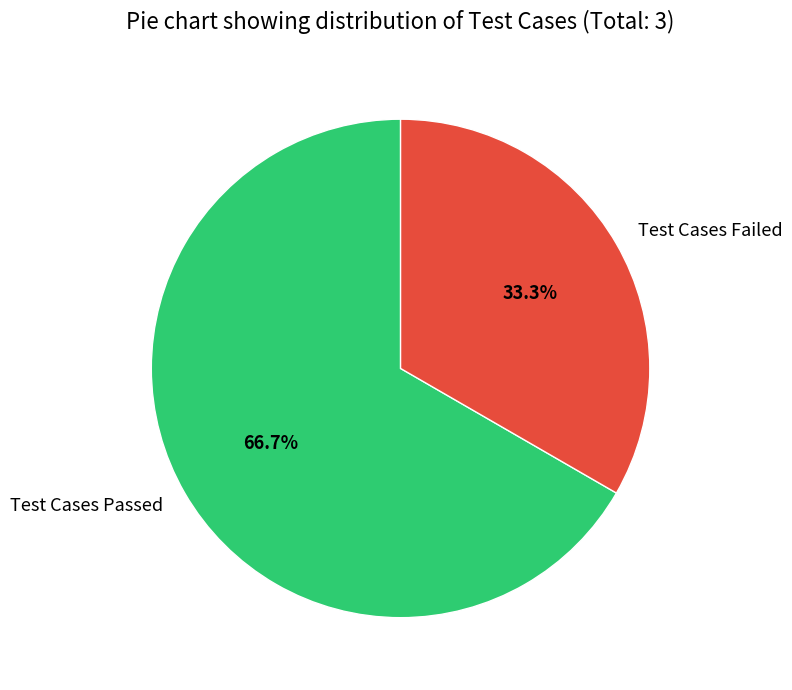

Rank the categories by value from lowest to highest.

Test Cases Failed, Test Cases Passed